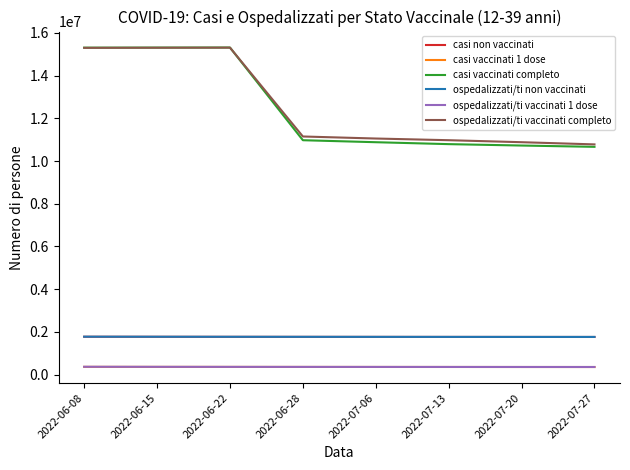

What is the total value across all series at 2022-06-15?

34887142